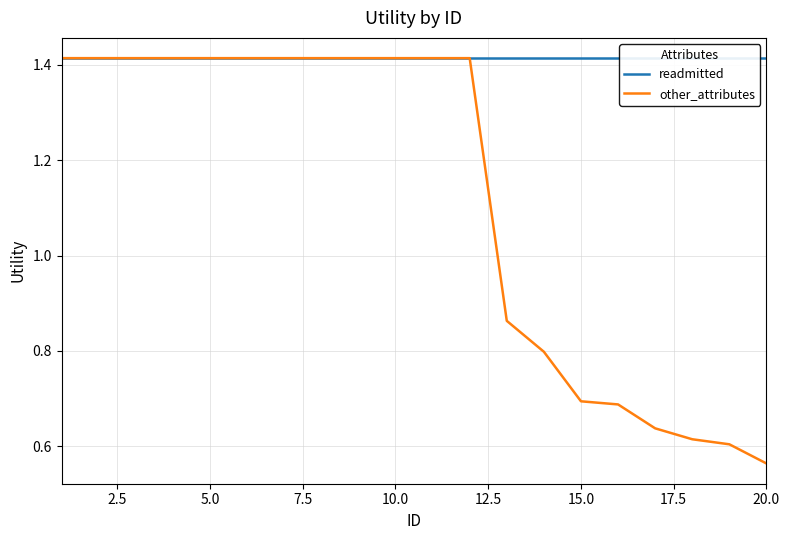

True or false: other_attributes and readmitted intersect in this chart.

False